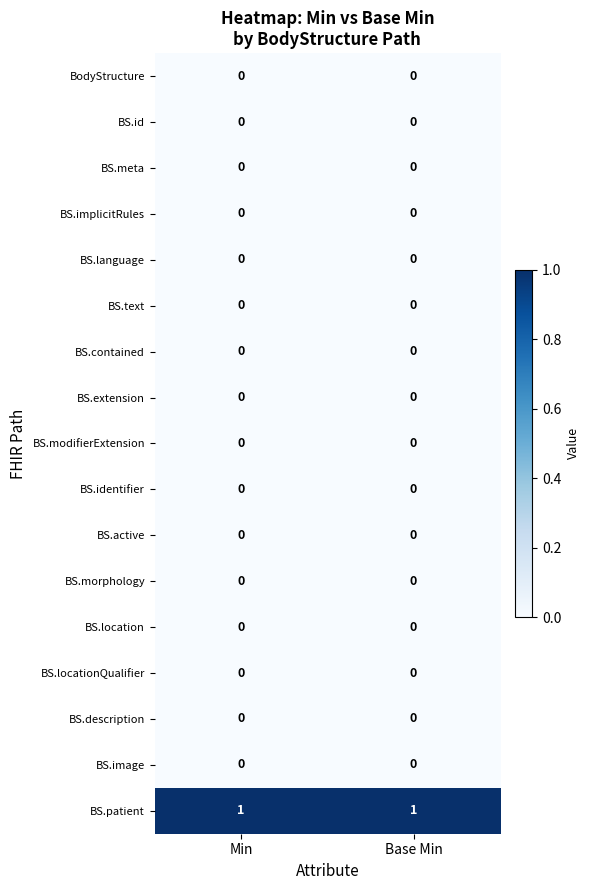

Is it true that BS.morphology equals 0 at Min?

True